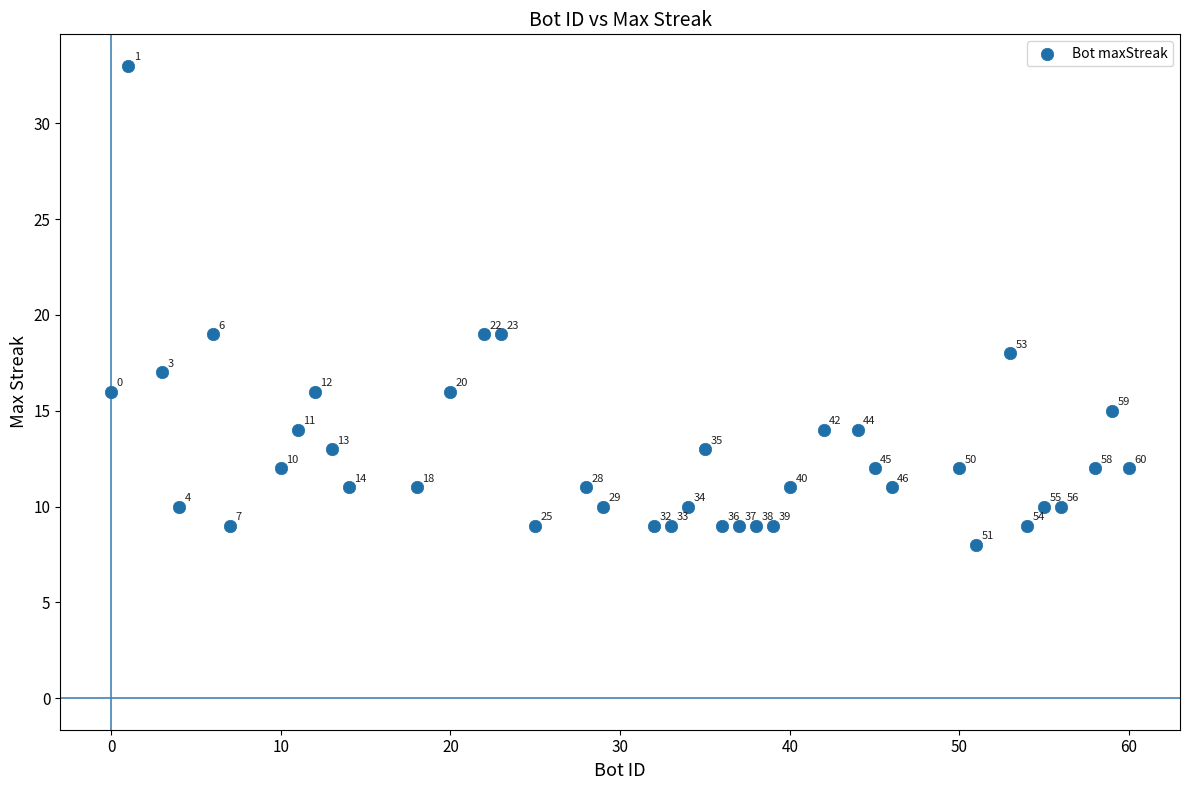

What is the range of X values (max minus min)?

60